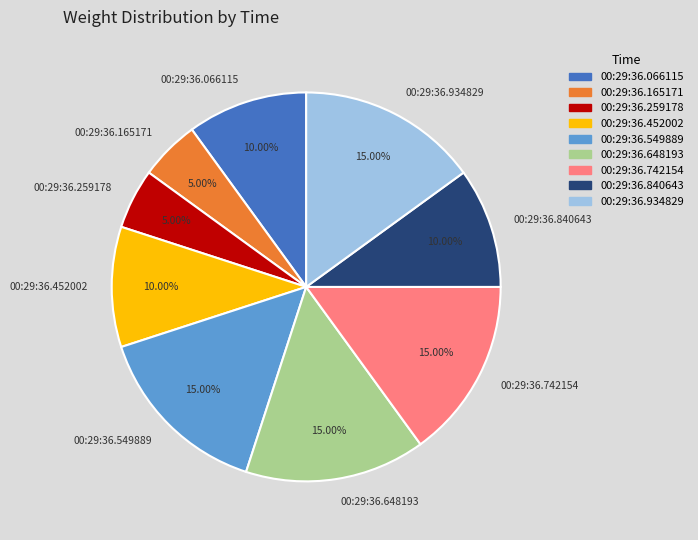

Combined, do 00:29:36.259178 and 00:29:36.452002 account for over 50%?

No